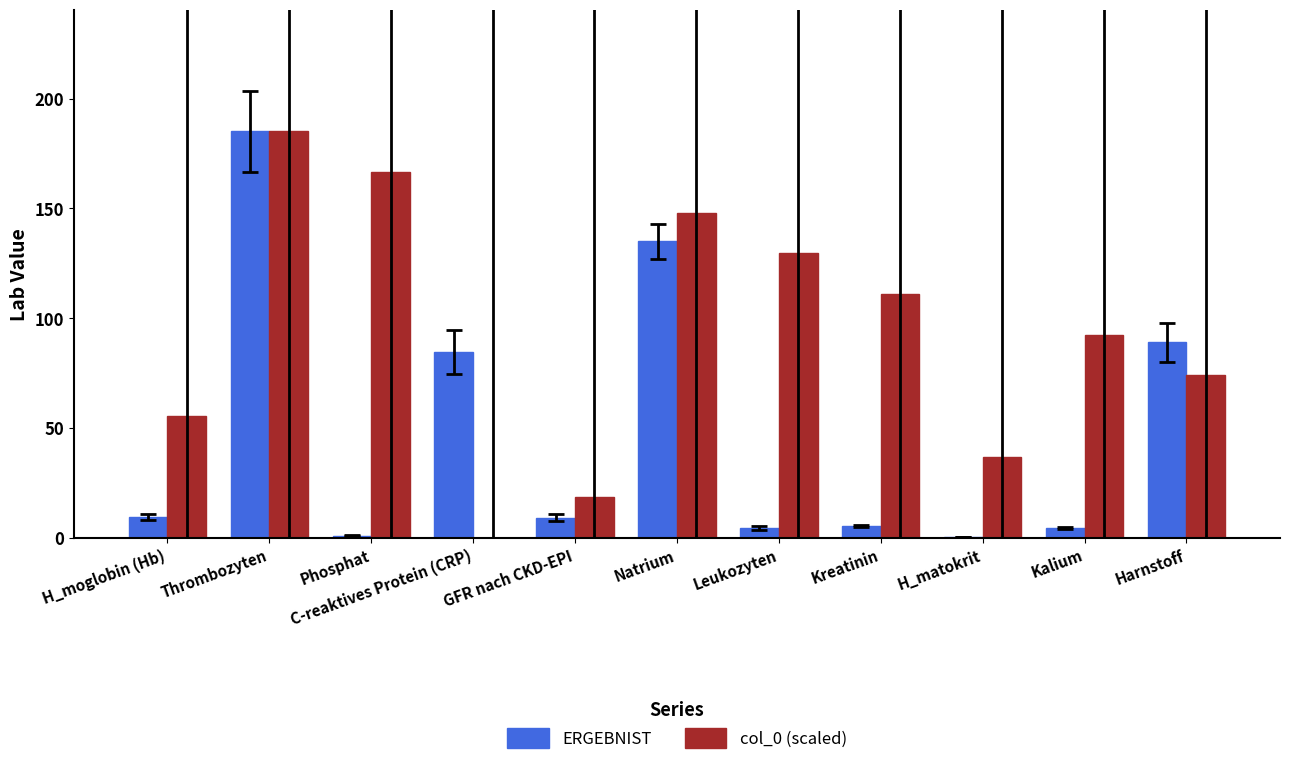

Which label corresponds to the largest value in the chart?

Thrombozyten